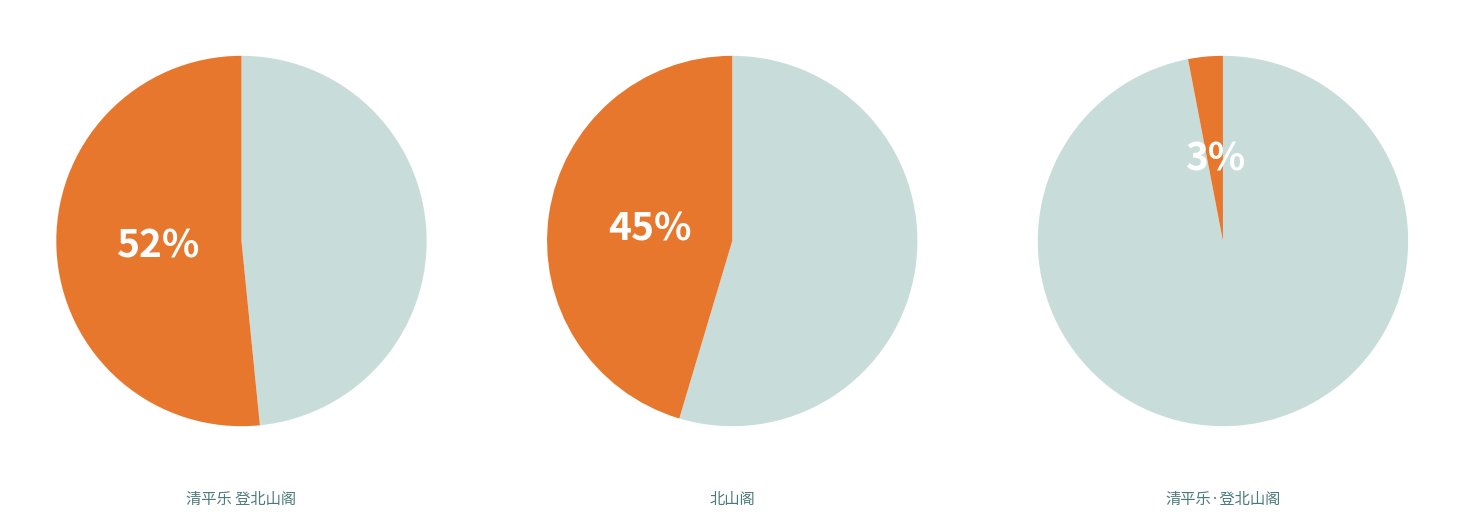

Which category has the biggest portion of the pie?

清平乐 登北山阁